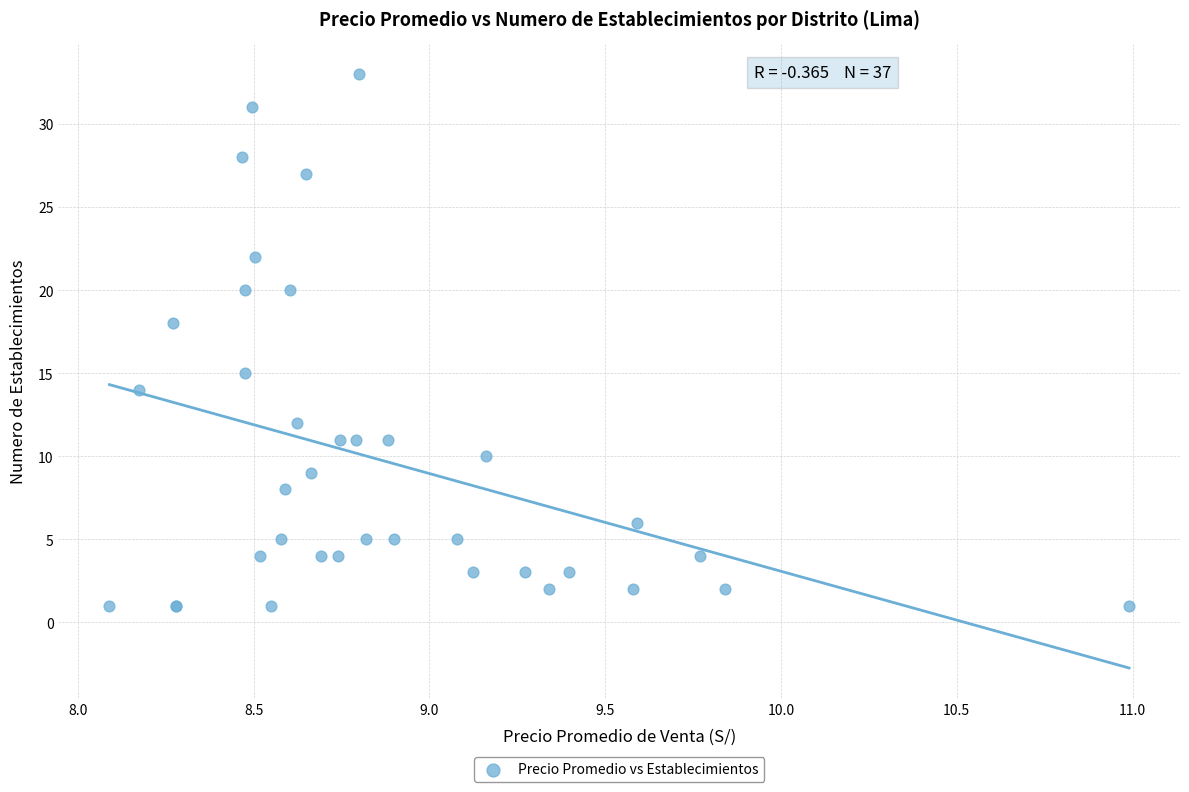

What Y value in the scatter plot is closest to 17?

18